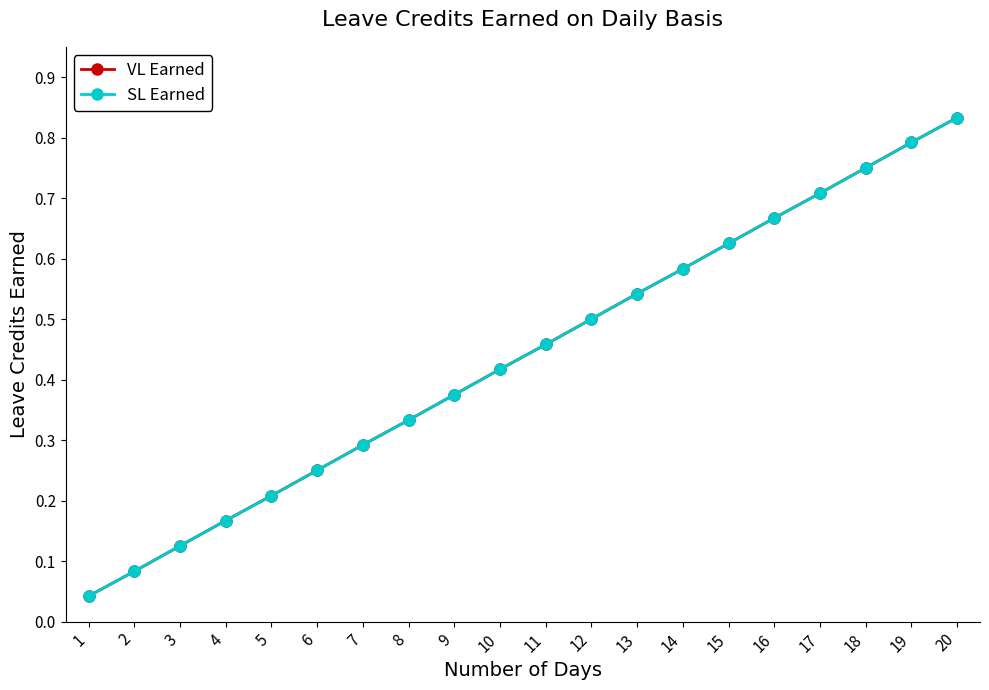

True or false: SL Earned and VL Earned cross at least once.

False